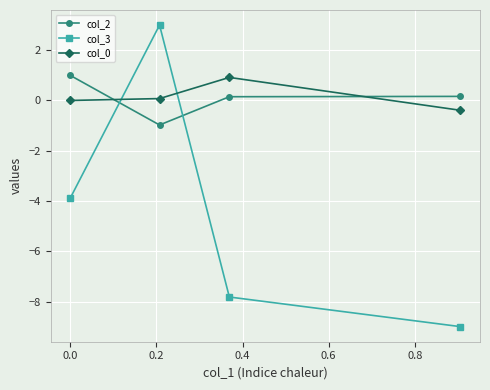

What is the sum of all col_0 values?

0.6